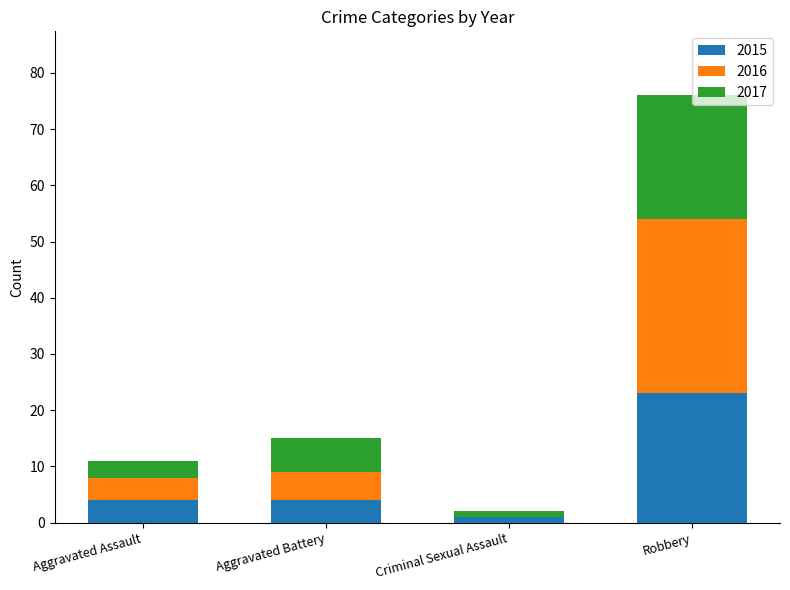

At which category is the sum across all series the highest?

Robbery